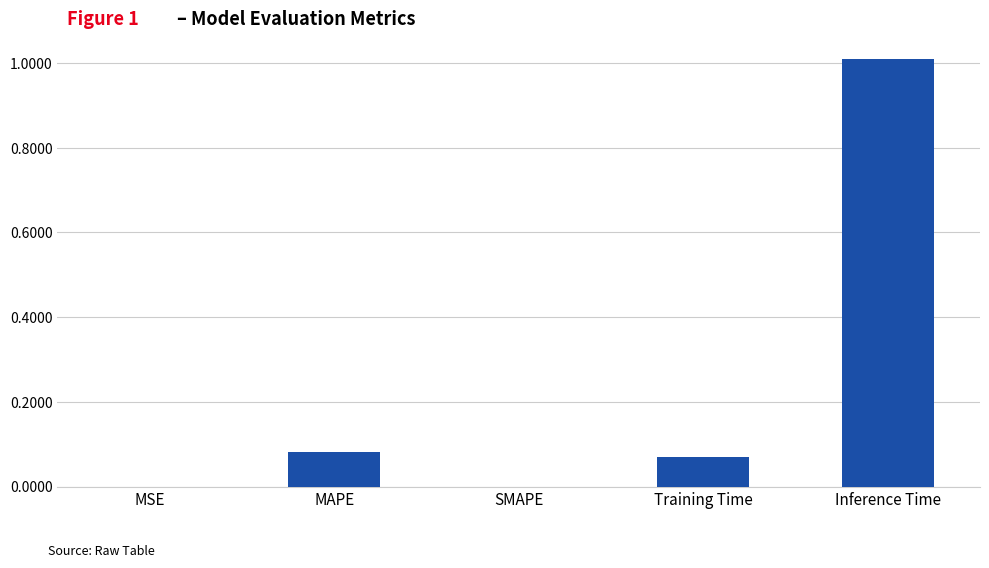

At which category does the chart reach its peak across all series?

Inference Time